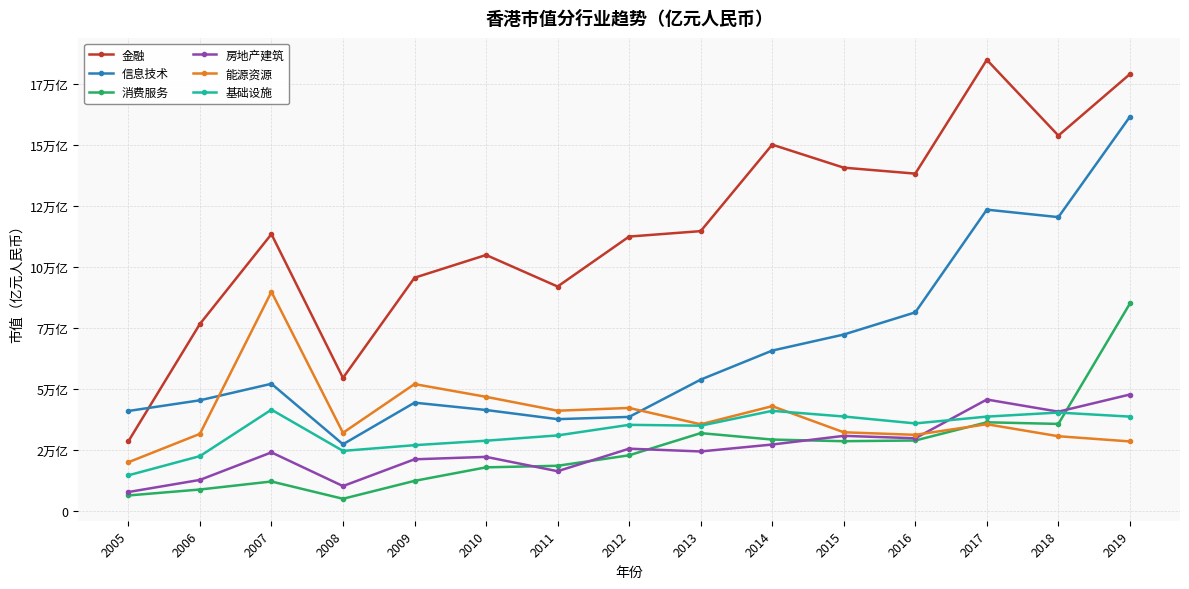

What are all the series names shown in the legend?

金融, 信息技术, 消费服务, 房地产建筑, 能源资源, 基础设施